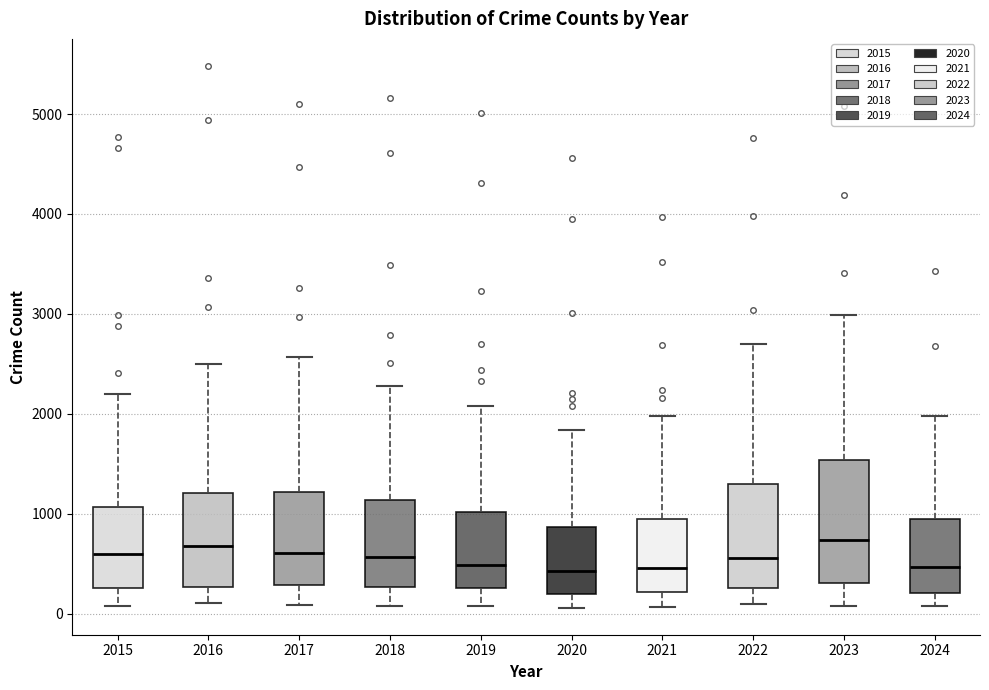

Where is the upper edge of the box at x = 2021 on the y-axis? The values are not printed on the chart, so give them approximately, as read against the axis.

900